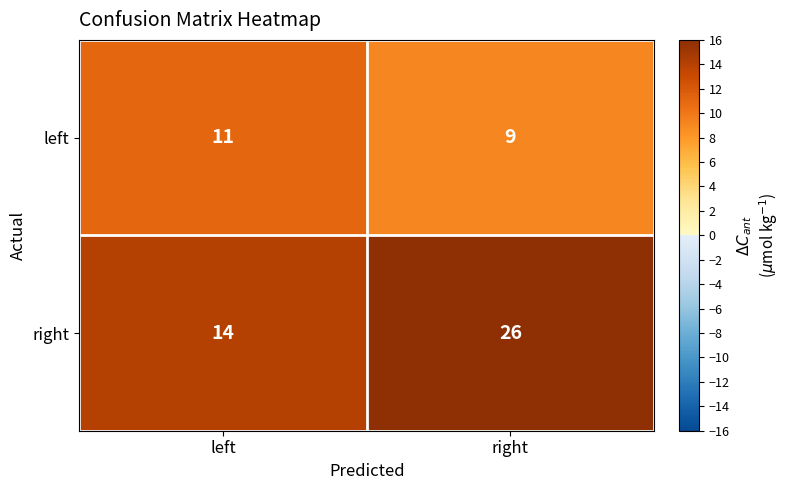

What is the sum of all left values?

20